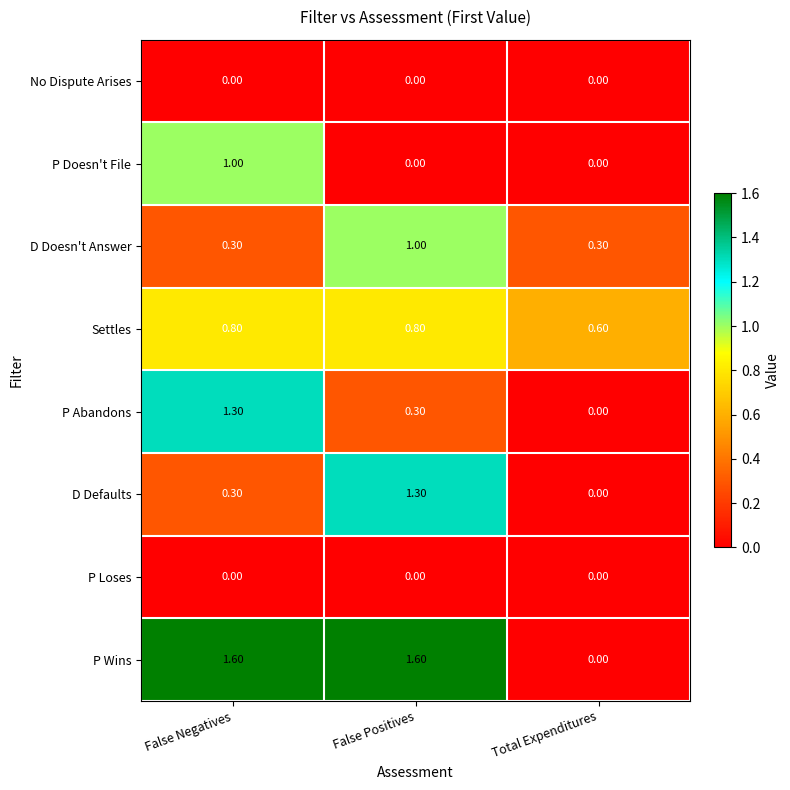

What is the sum of the D Defaults values at Total Expenditures and False Negatives?

0.3